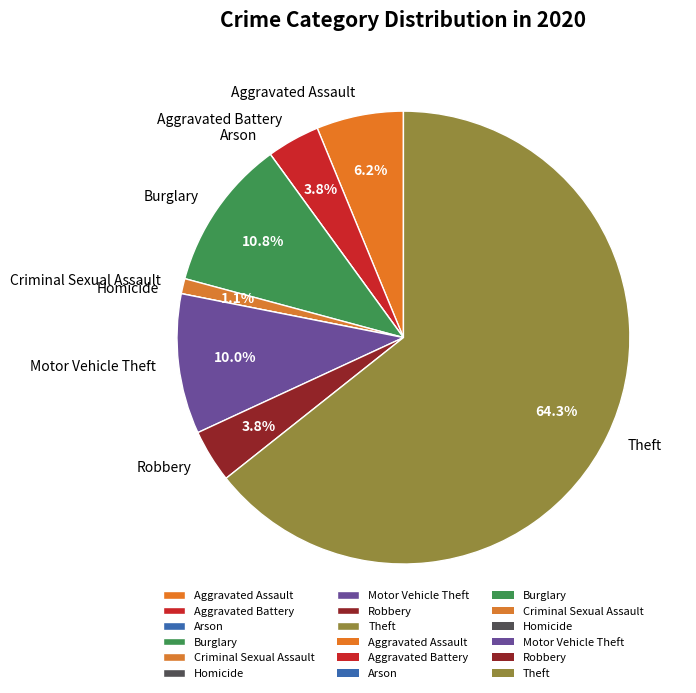

Which category has the biggest portion of the pie?

Theft